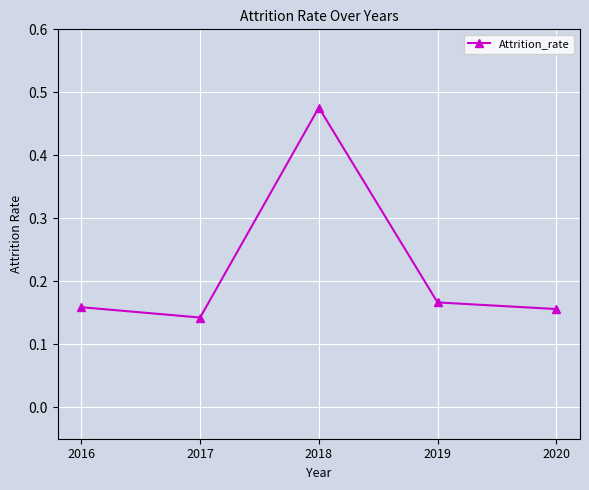

How many interior local peaks (higher than both neighbors) does the data have?

1